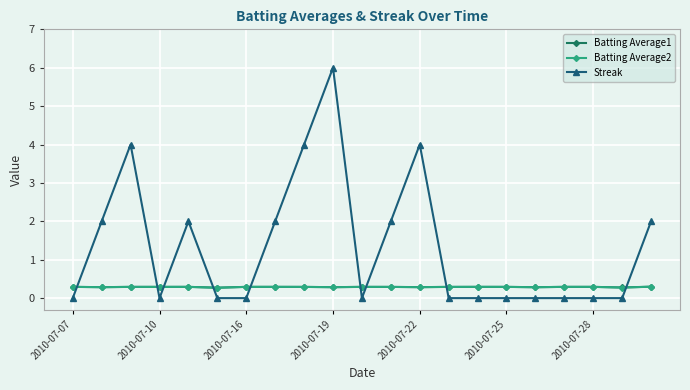

How many distinct data groups are displayed?

3